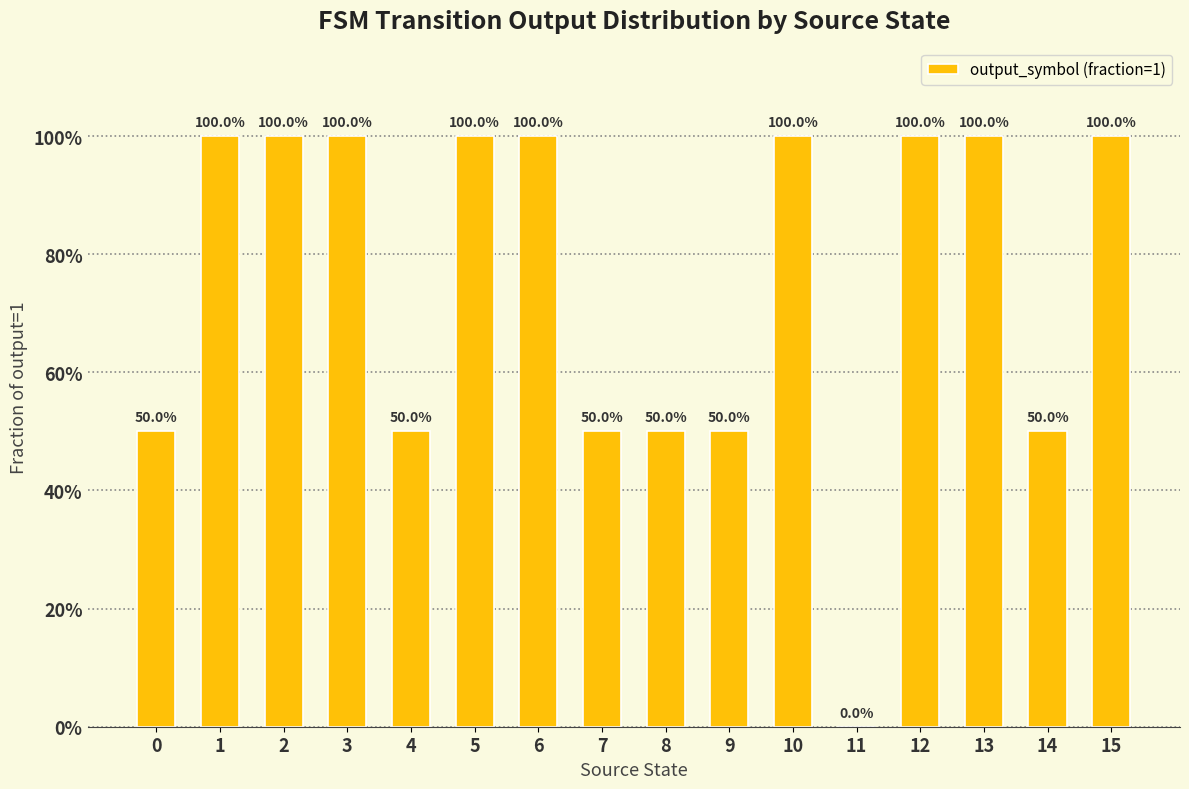

How many values are below 1?

7